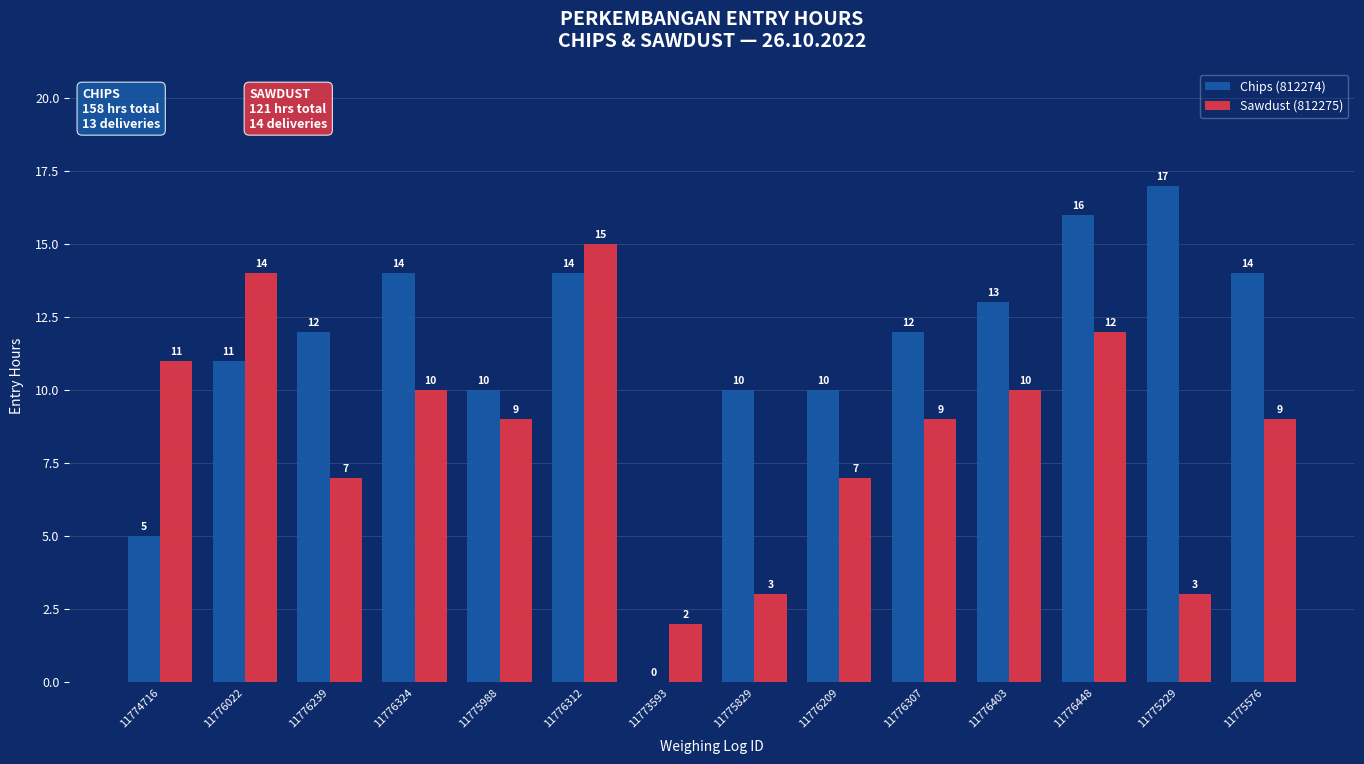

How many distinct data groups are displayed?

2